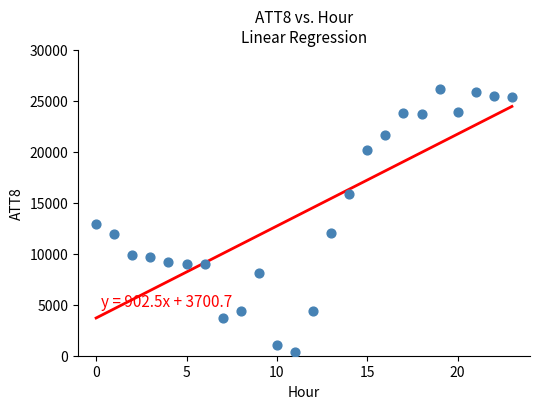

What is the range of Y values (max minus min)?

25800